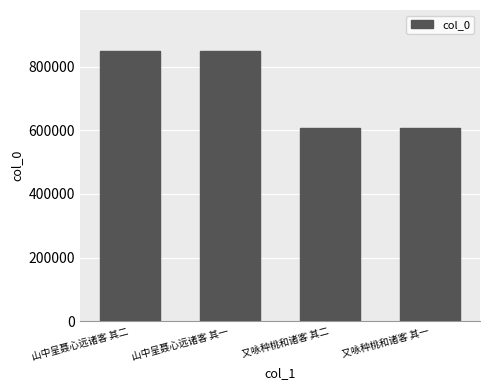

What is the maximum value shown in the chart?

851121